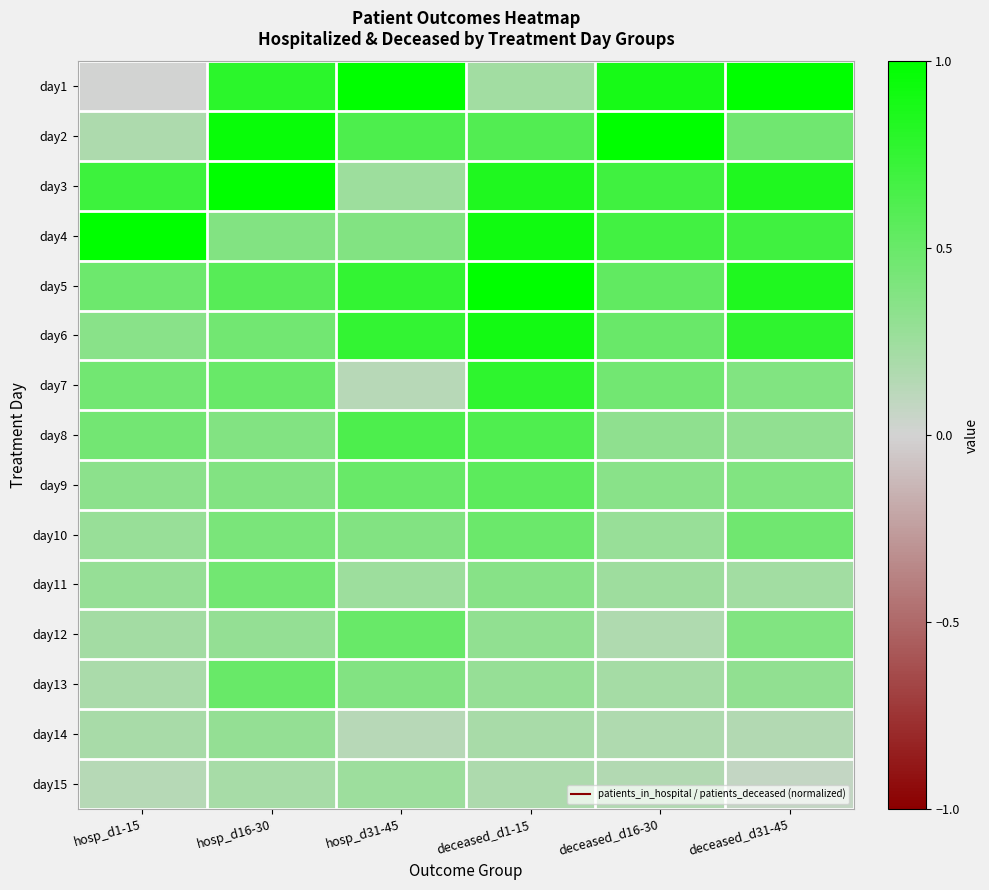

Which category has the highest value across all series?

hosp_d31-45